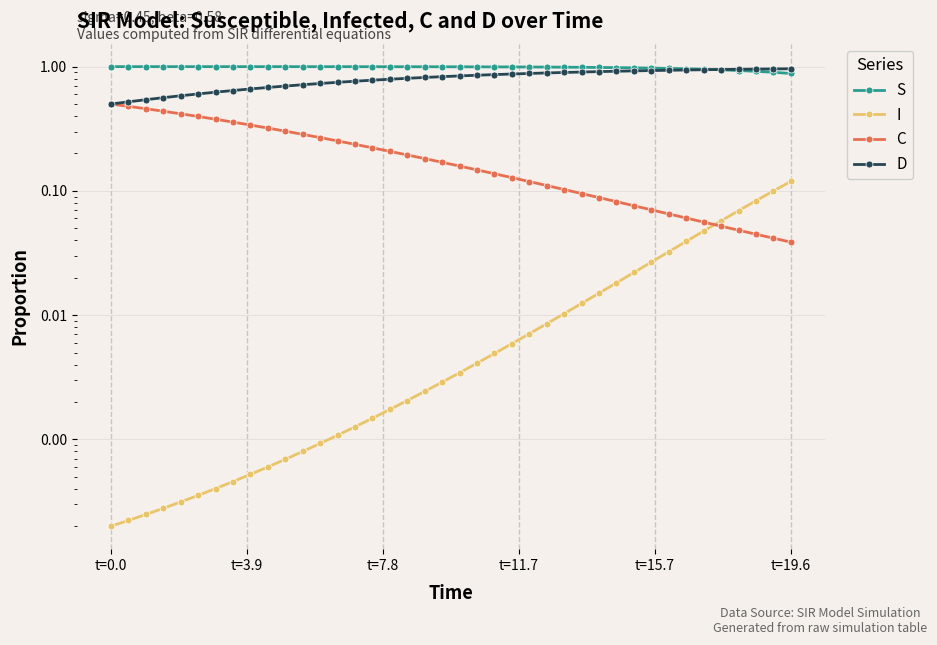

True or false: C and S intersect in this chart.

False